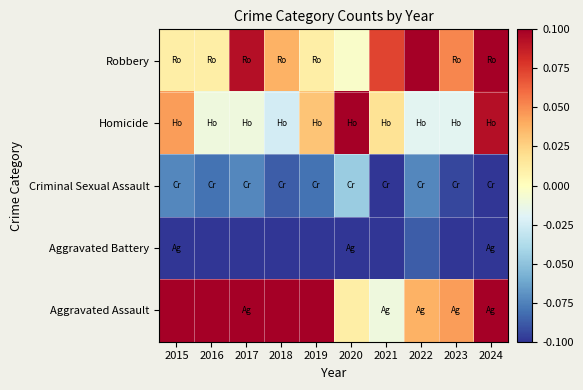

What is the difference between the highest and lowest values at 2020?

0.2